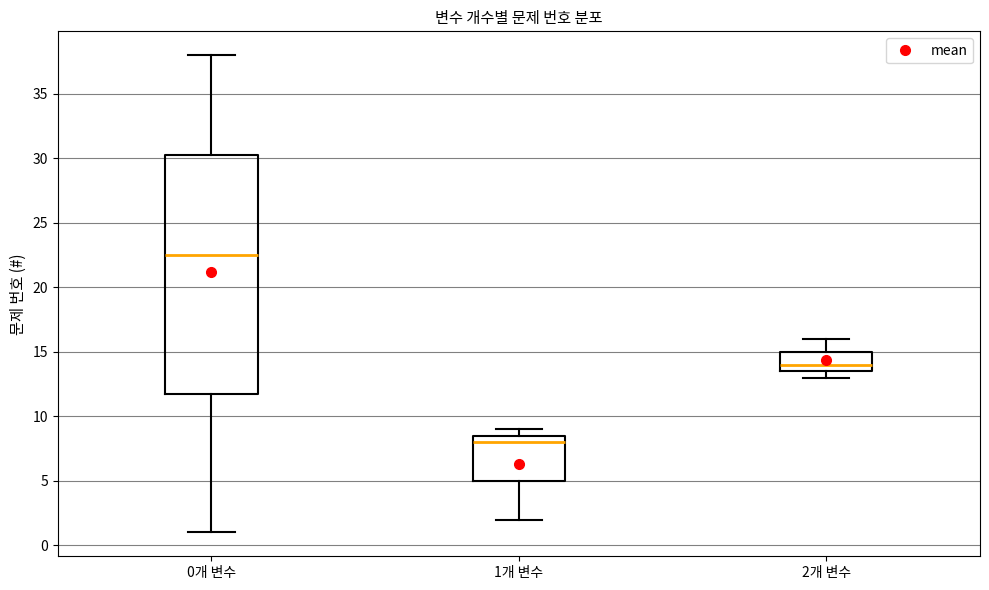

Which box's median line is the lowest?

1개 변수